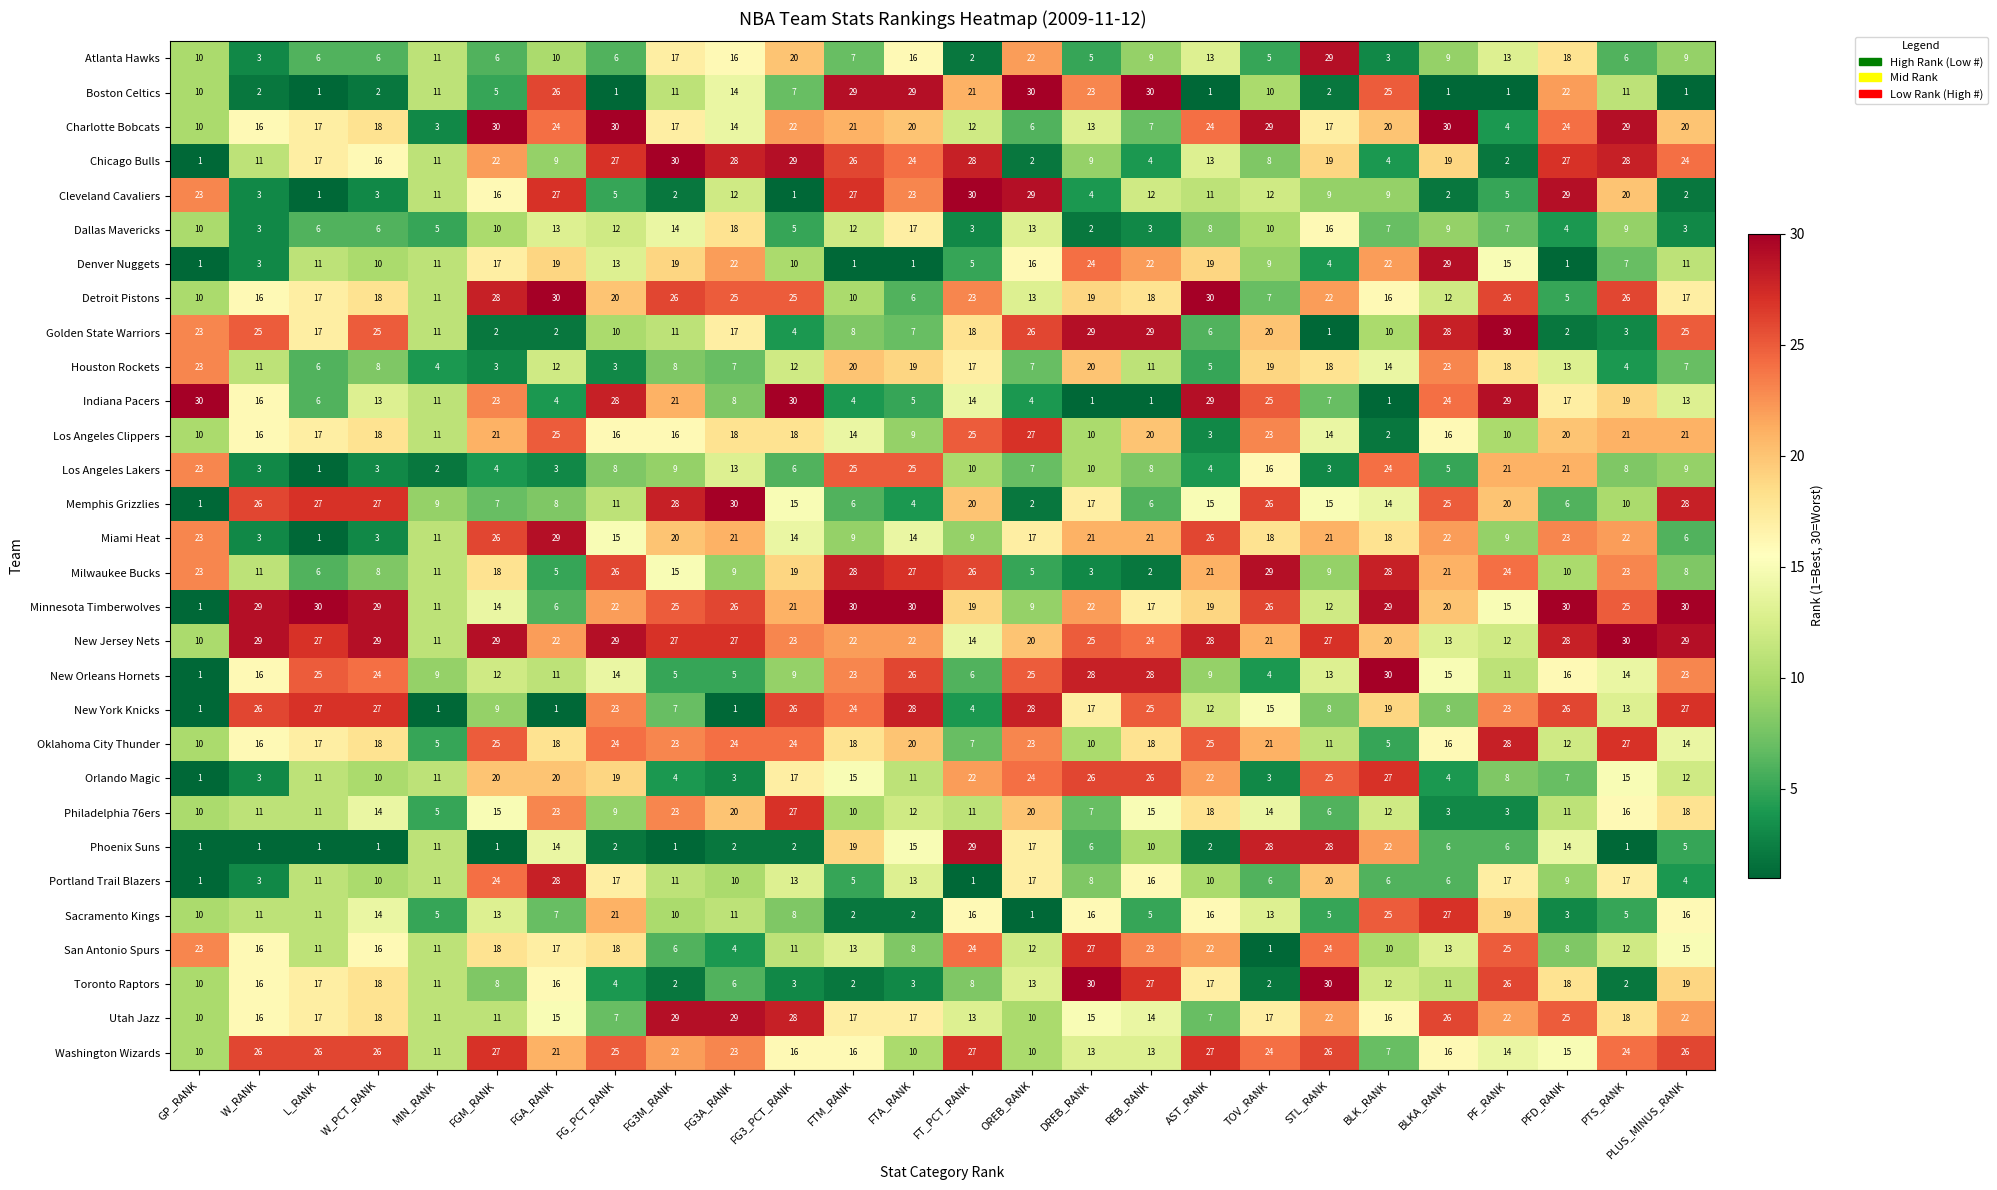

At how many categories does at least one series exceed 2?

26